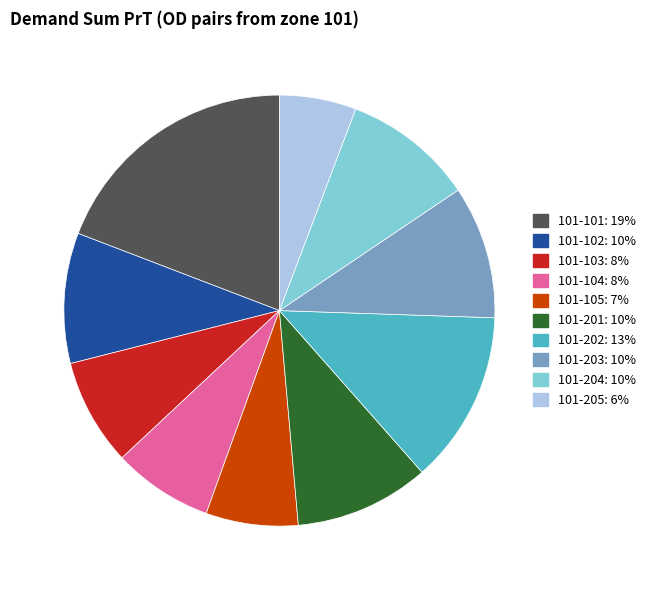

Which slice is the largest?

101-101